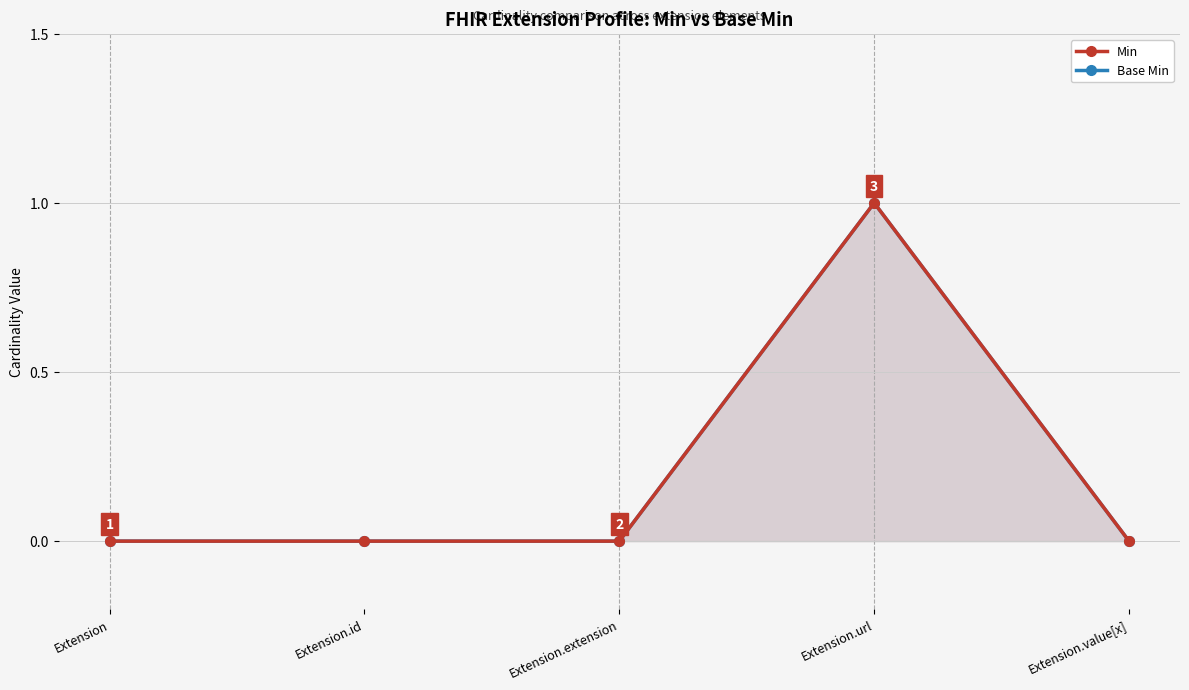

What is the difference between the Min values at Extension.url and Extension.id?

1